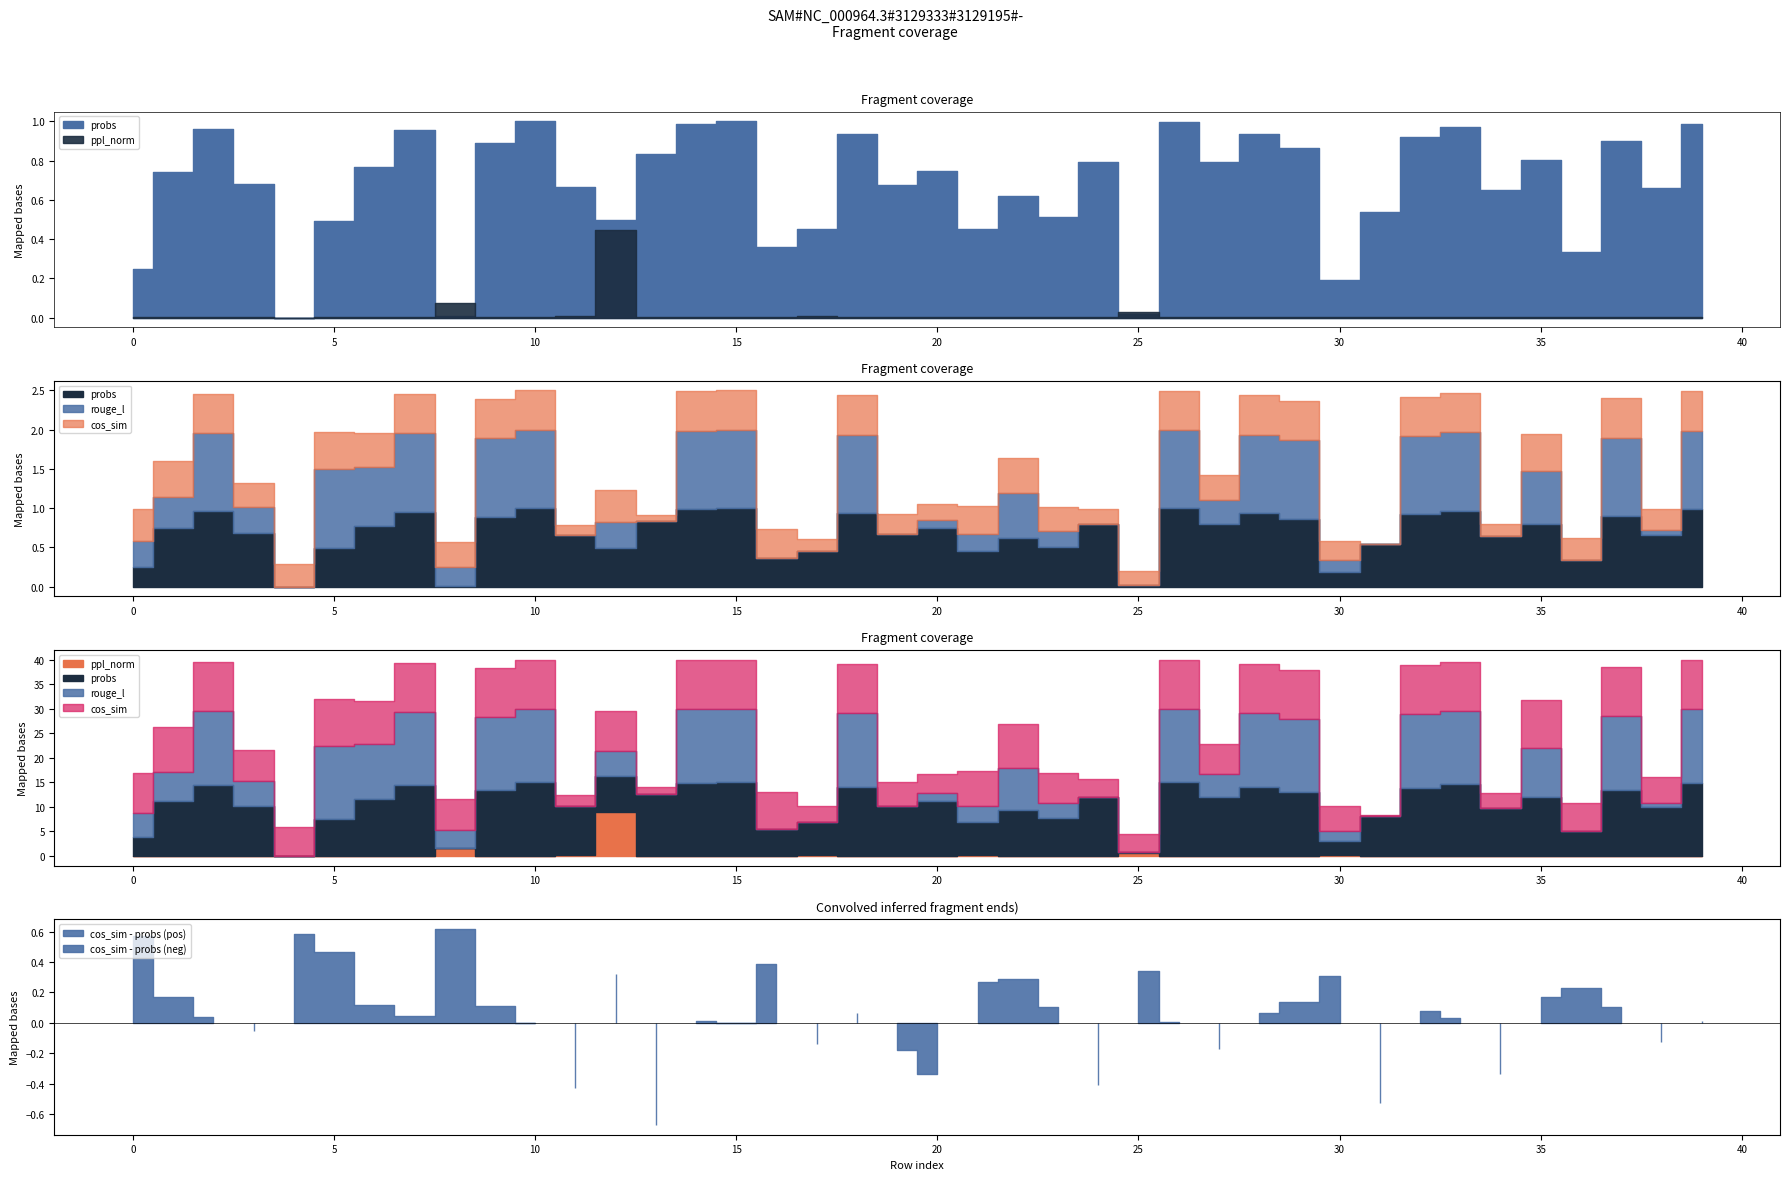

At which label does rouge_l reach its minimum?

4